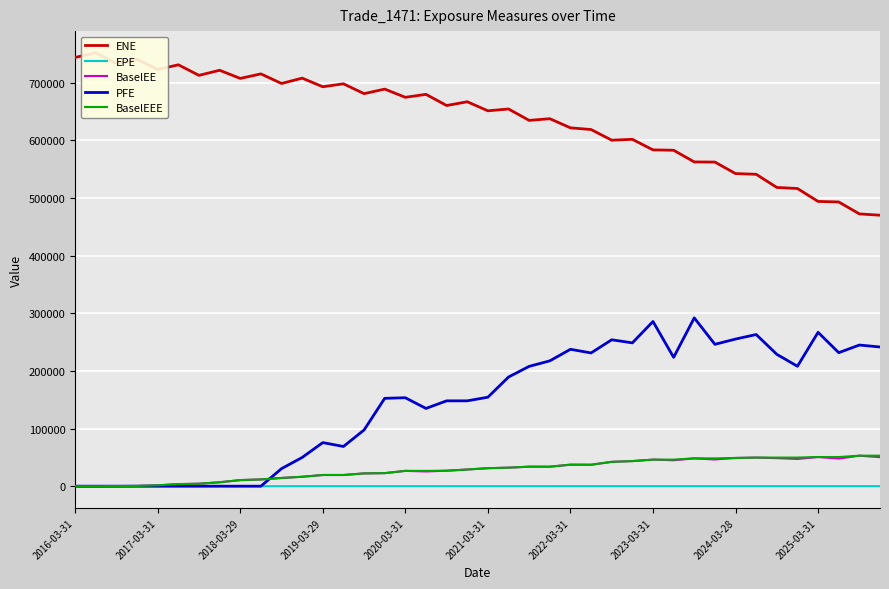

What is the sum of all BaselEEE values?

1146732.2